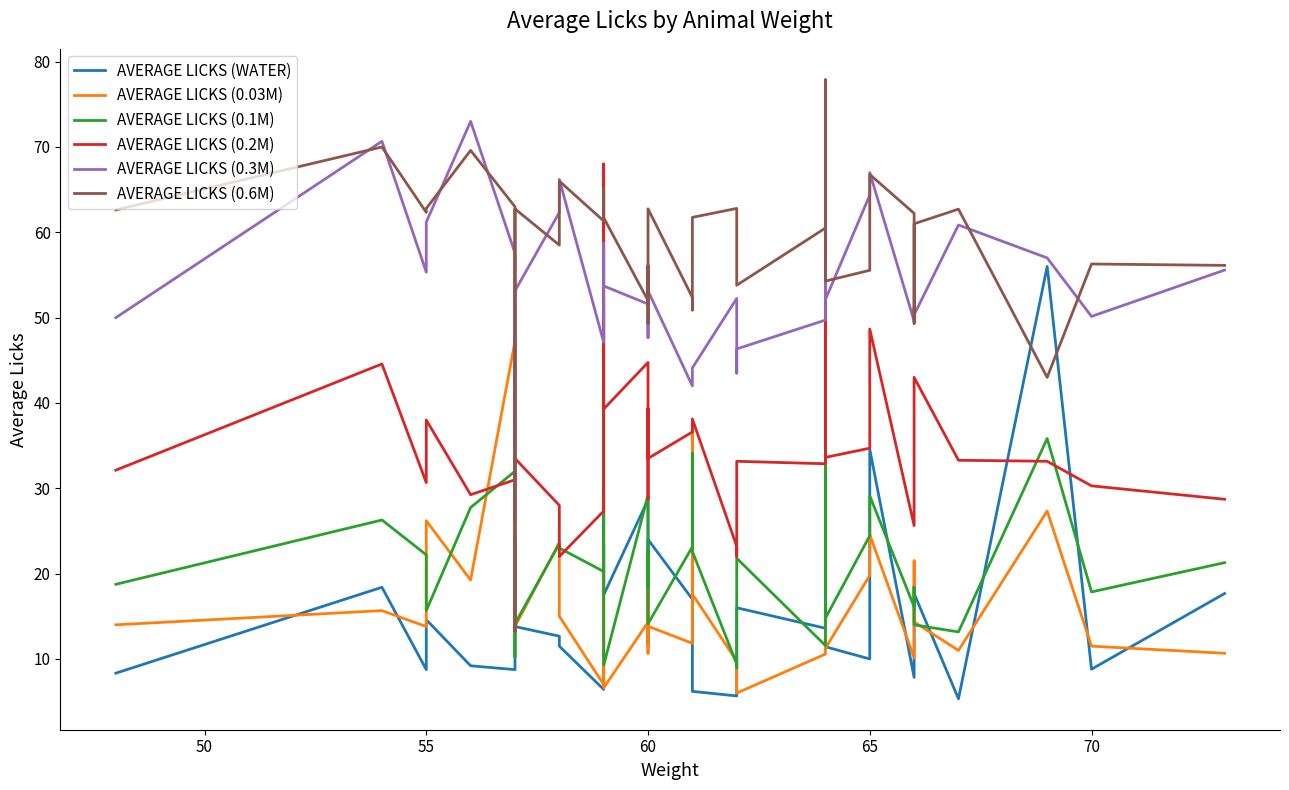

Is it true that AVERAGE LICKS (0.2M) equals 44.8 at 32?

False